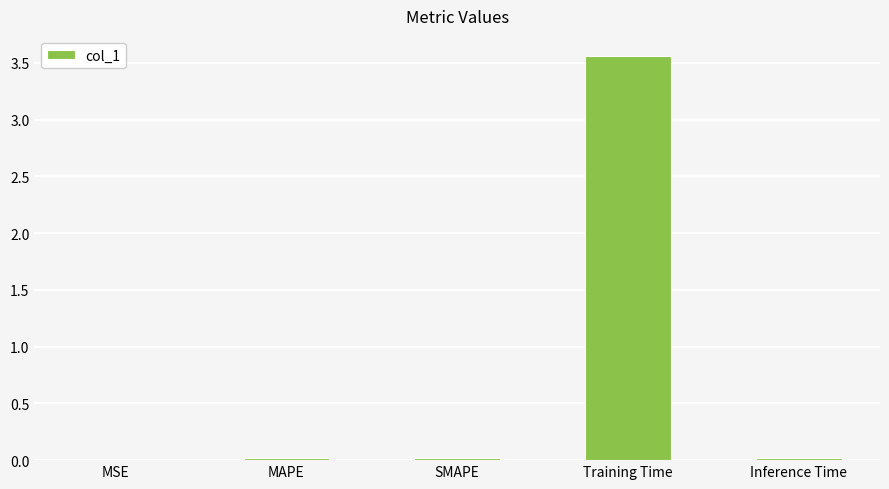

Are the bars horizontal?

No